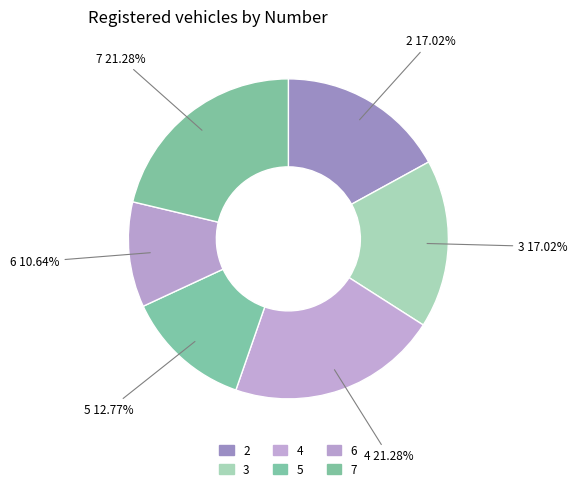

Which slice is the smallest?

6